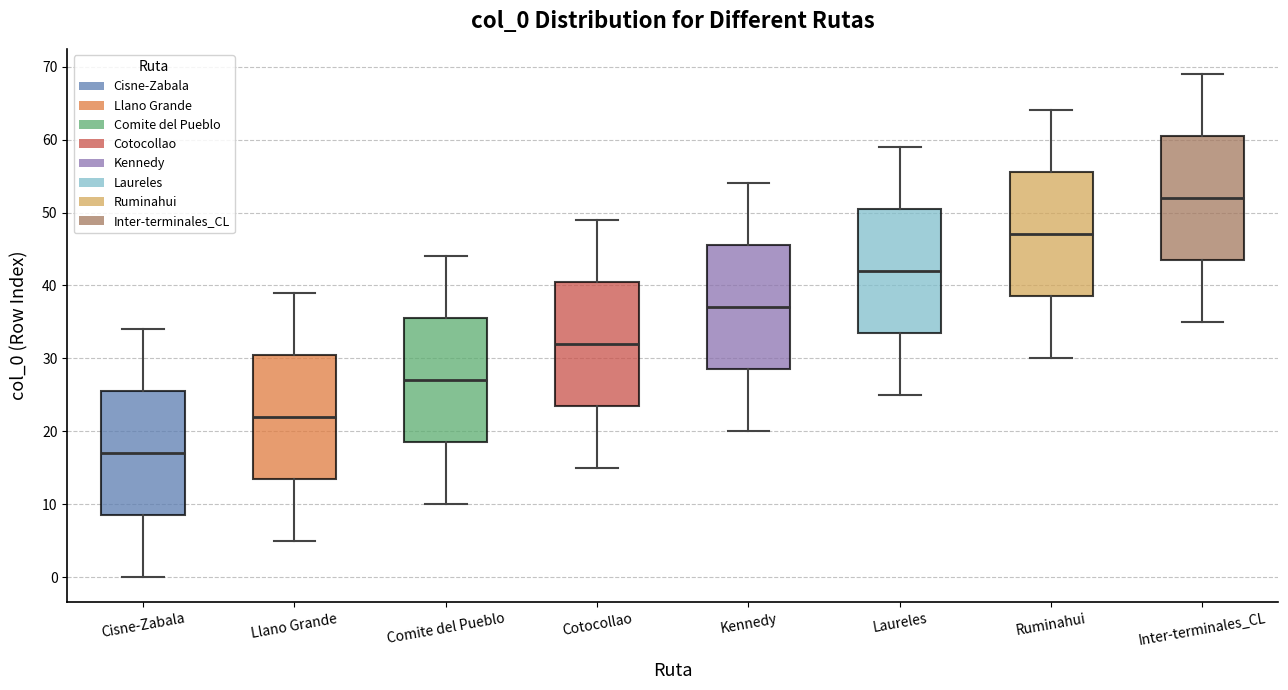

Which box's median line is the highest?

Inter-terminales_CL